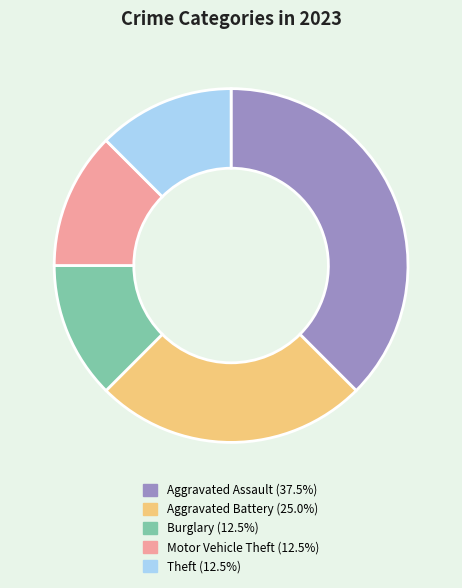

How many slices are in this pie chart?

5